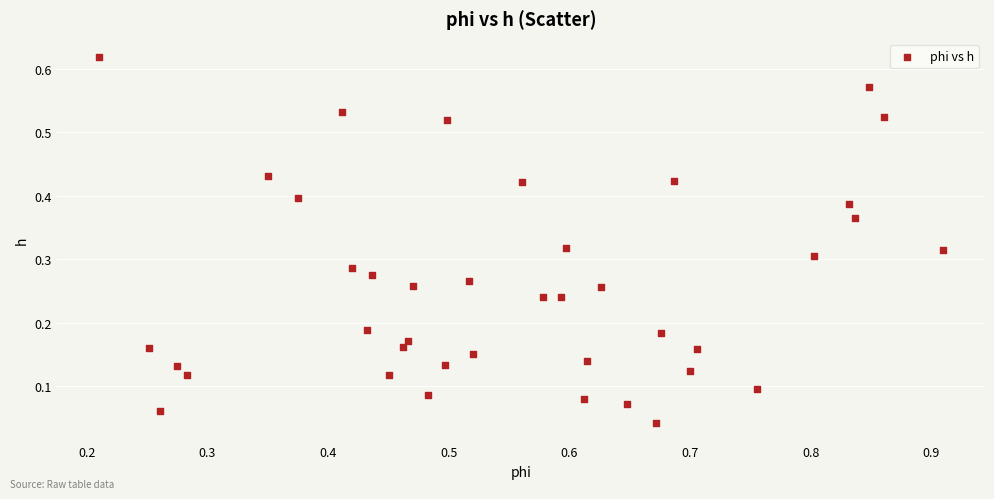

What is the range of X values (max minus min)?

0.7